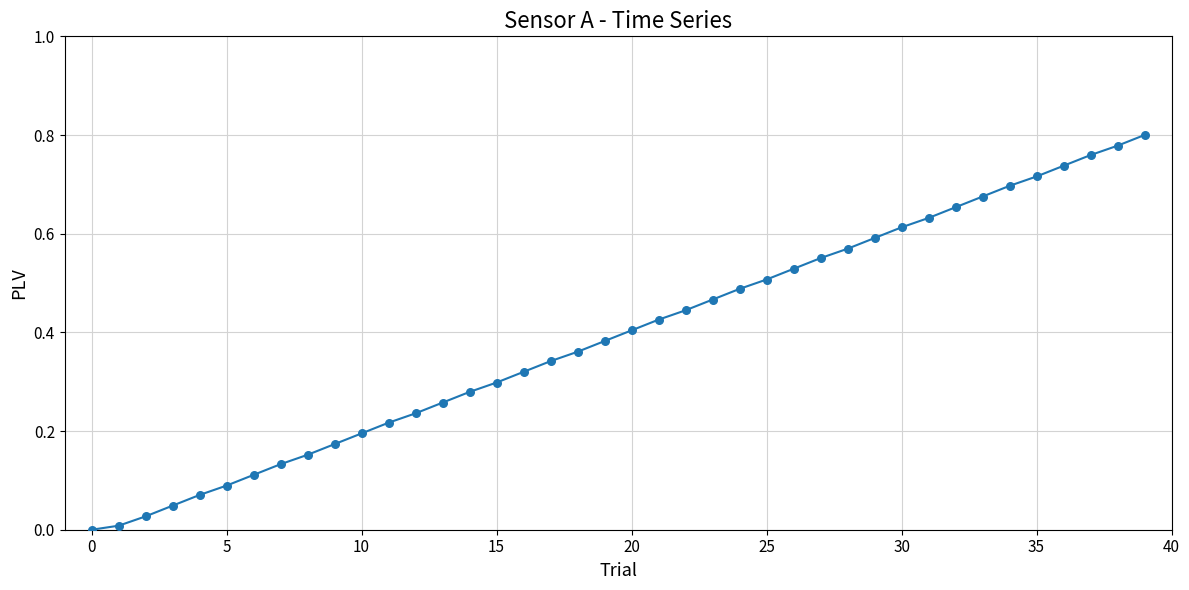

Is this an area chart (filled region under the line)?

No